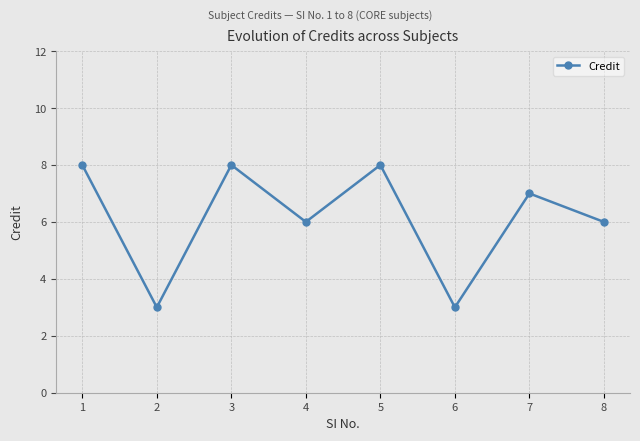

What is the change in value from 1 to 6?

-5